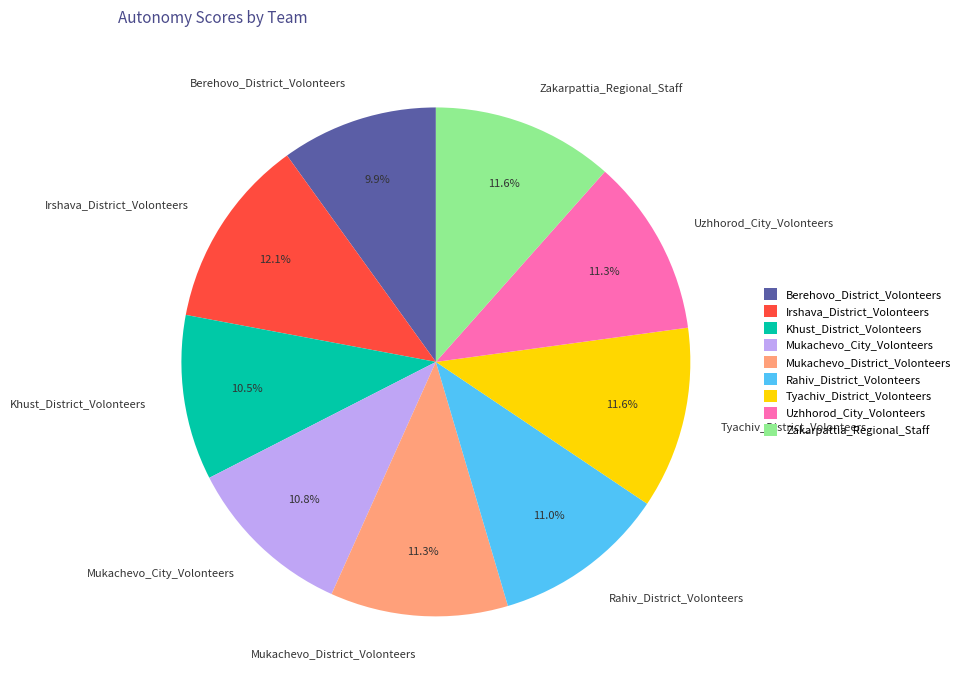

To the nearest percent, what is the difference between the largest and smallest slice percentages?

2%